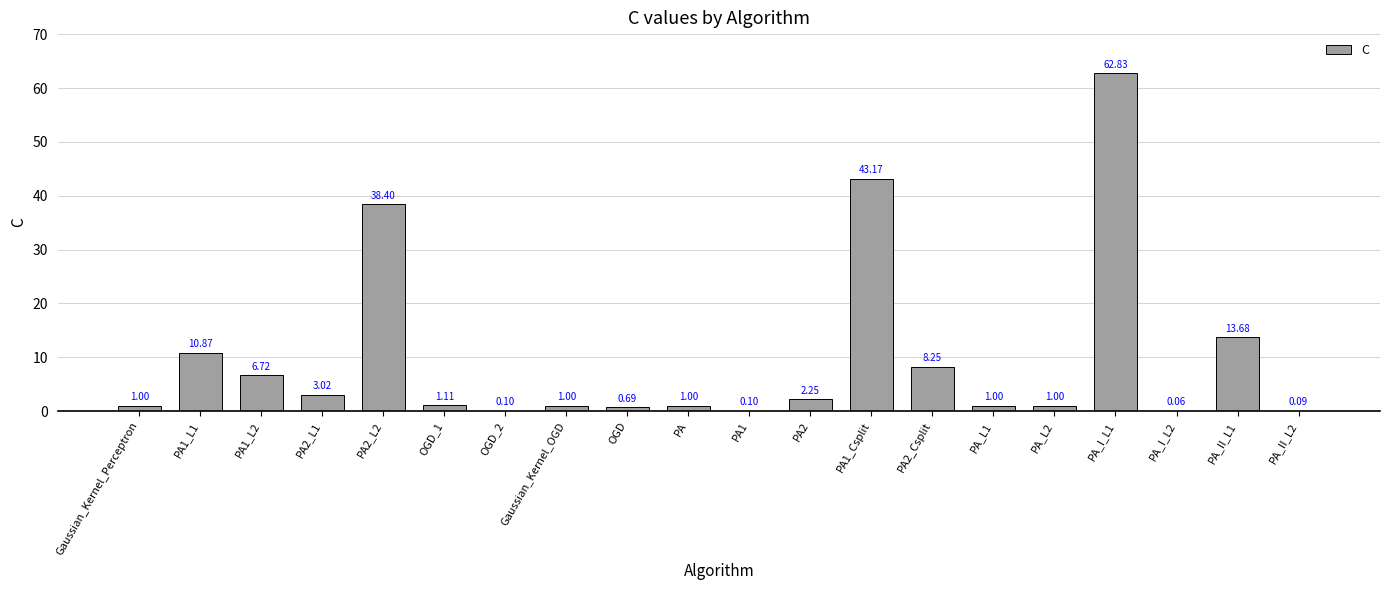

The chart shows a value of 1.0 at Gaussian_Kernel_Perceptron. True or false?

True